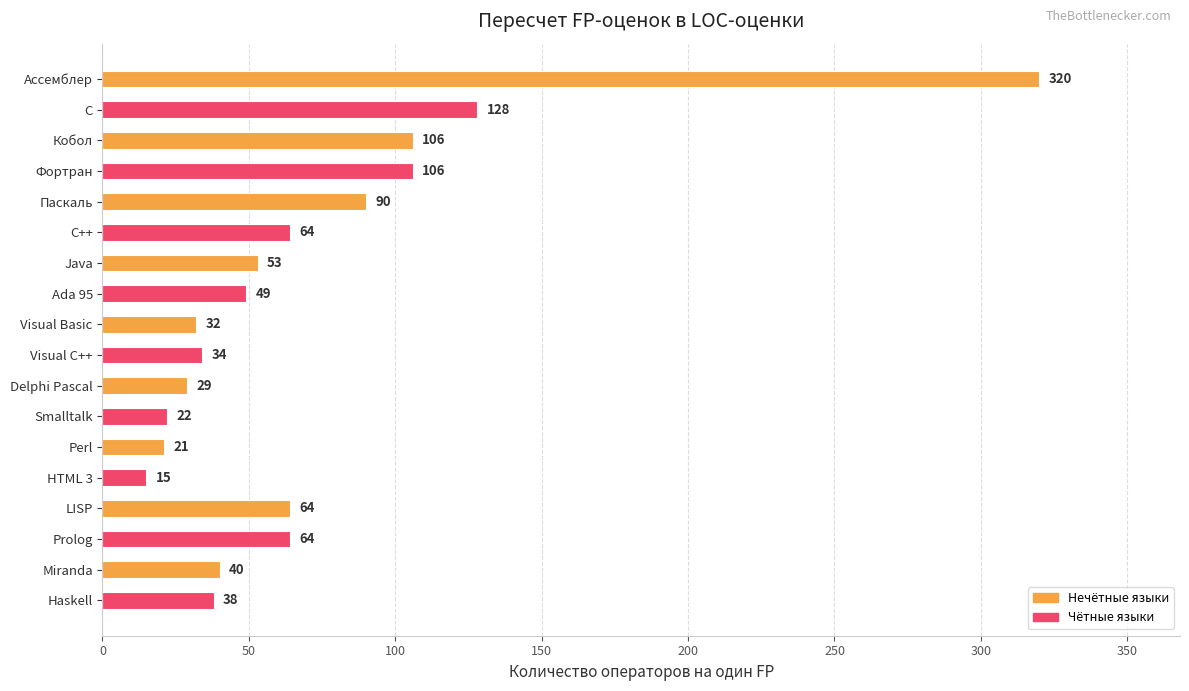

How many data points are less than 53?

9